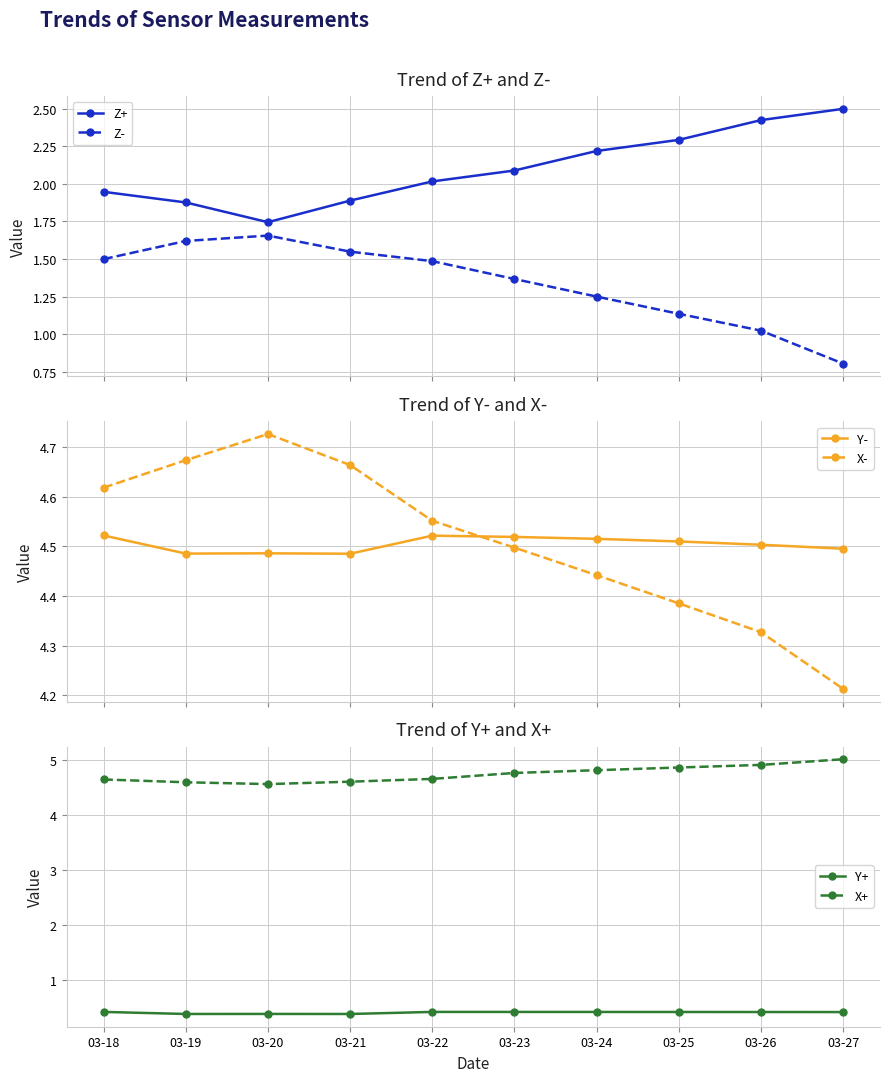

In Y+, how many points are lower than both neighbors (excluding endpoints)?

2